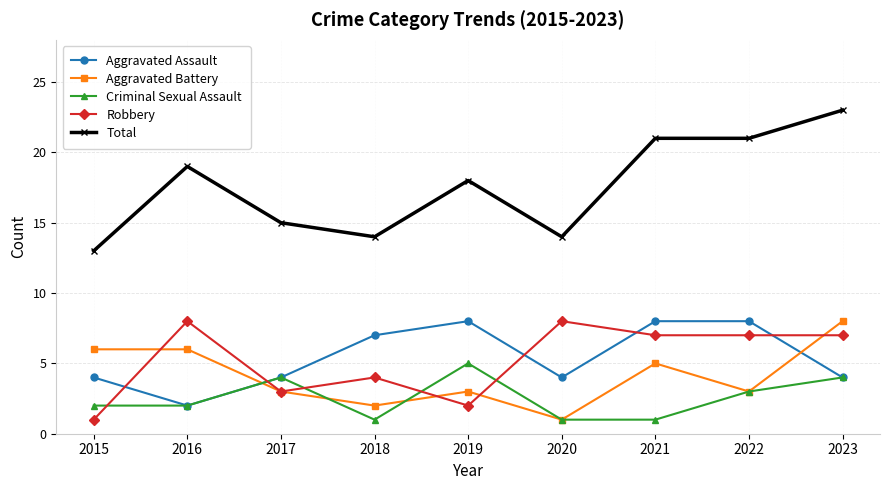

What is the sum of the Criminal Sexual Assault values at 2019 and 2018?

6